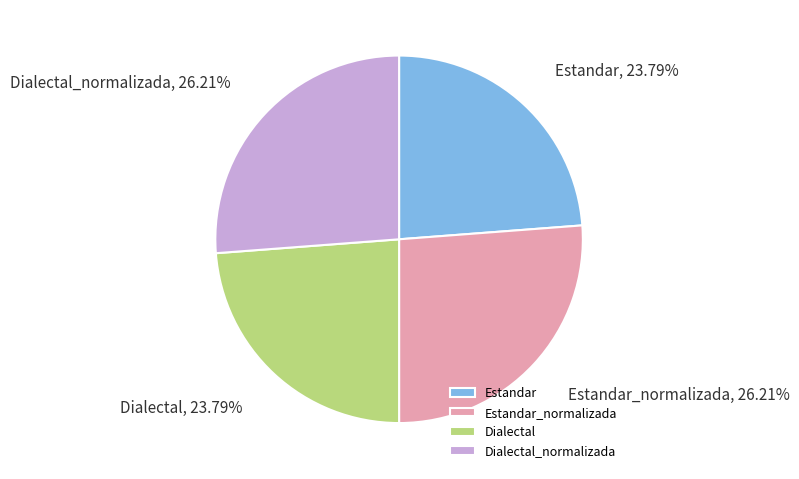

The Estandar_normalizada slice represents 39% of the pie. True or false?

False